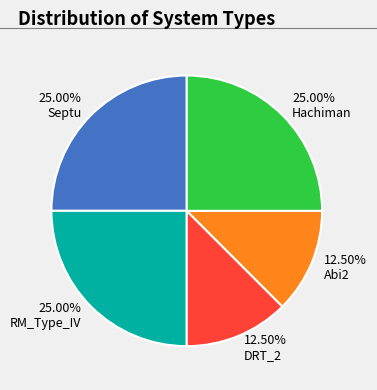

Count the number of slices in the pie.

5